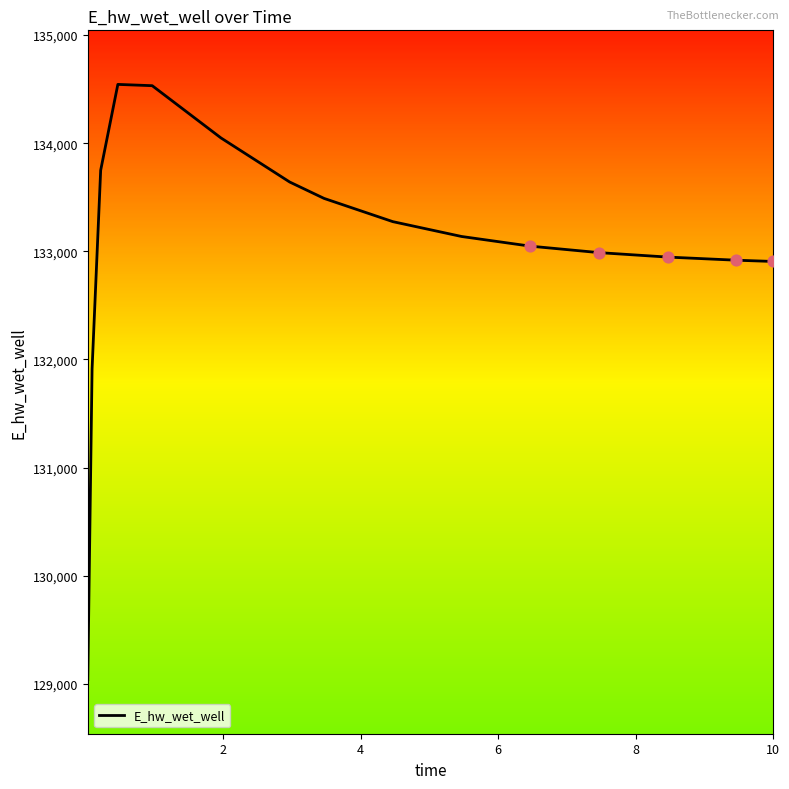

What is the maximum value shown in the chart?

134543.6